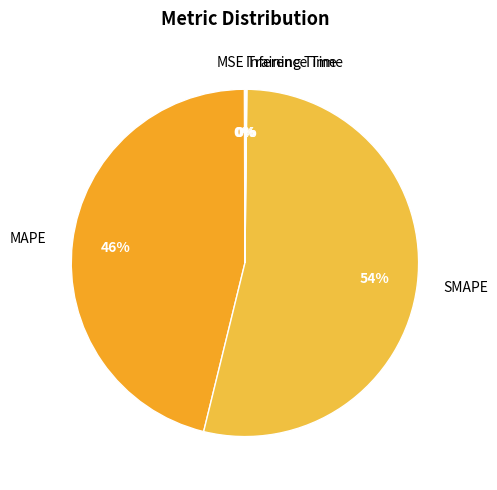

To the nearest percent, what is the average slice percentage?

20%